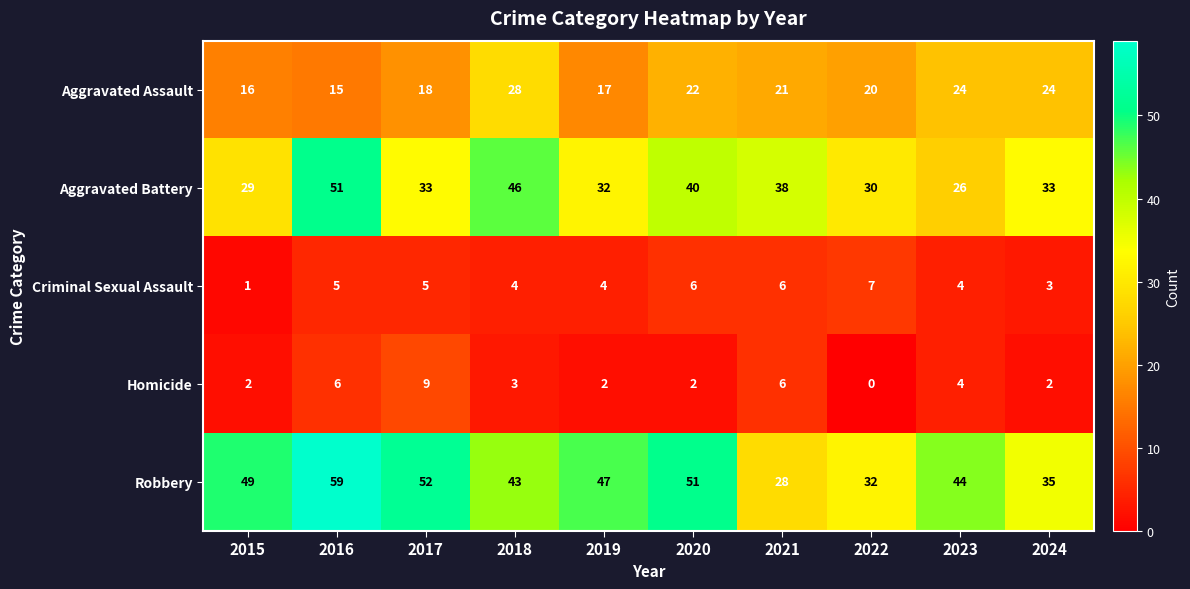

Where does the Robbery series first go above 47?

2015